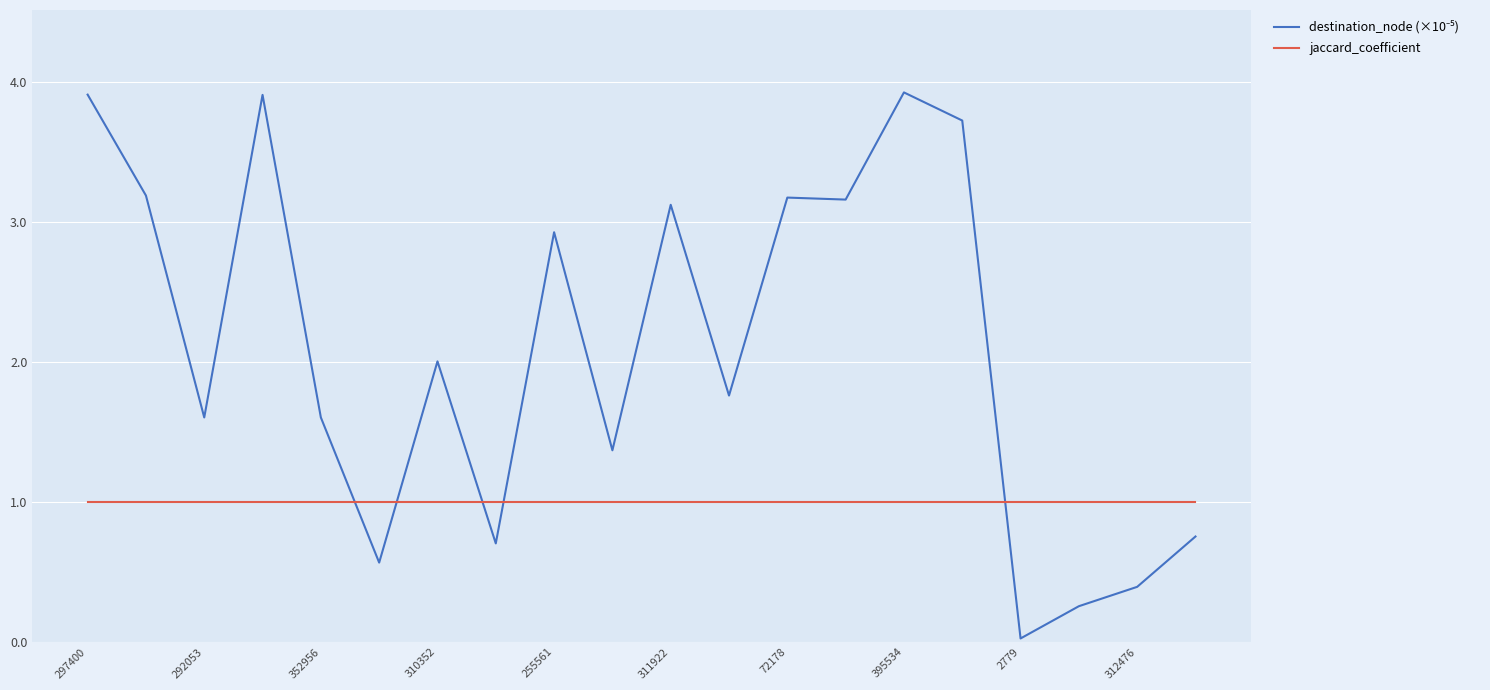

What is the maximum value shown in the chart?

3.9